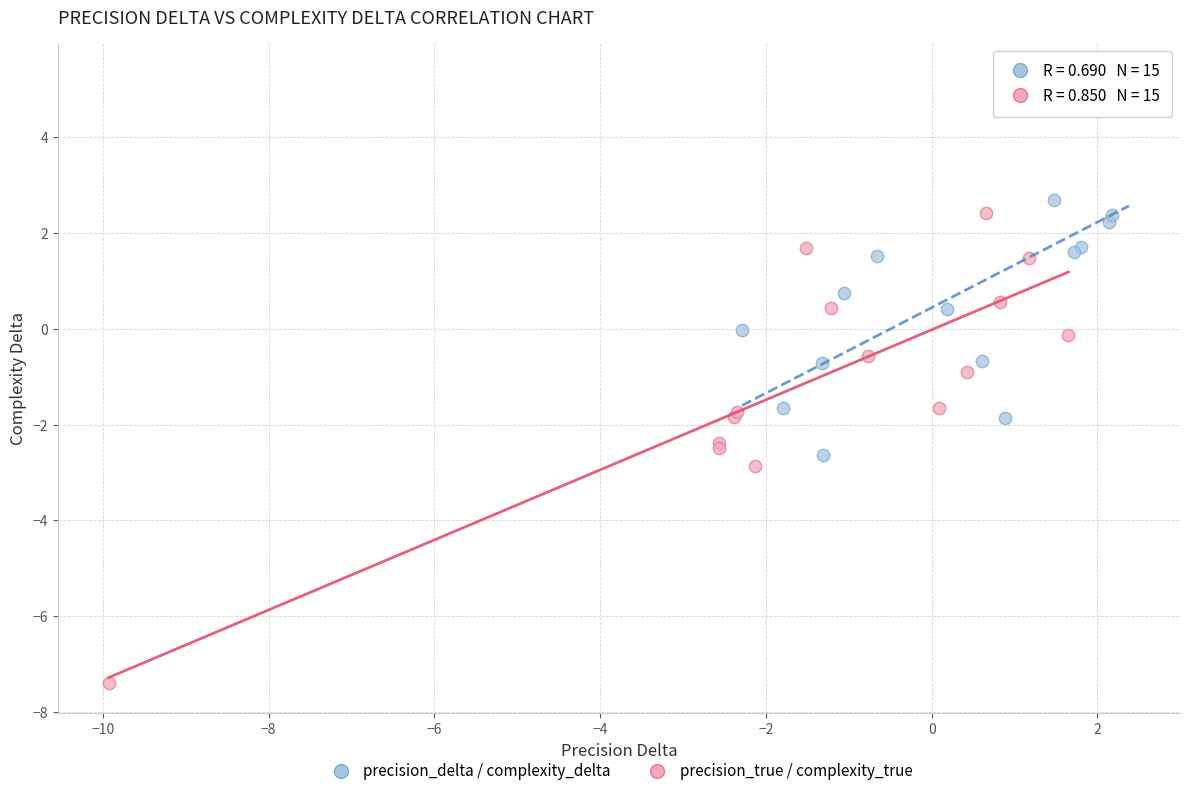

Which series reaches the maximum Y coordinate?

precision_delta / complexity_delta